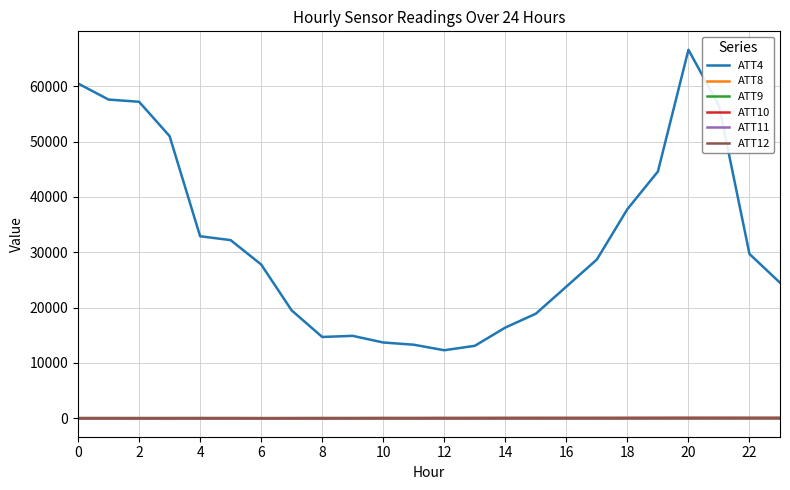

How many lines are shown in the chart?

6